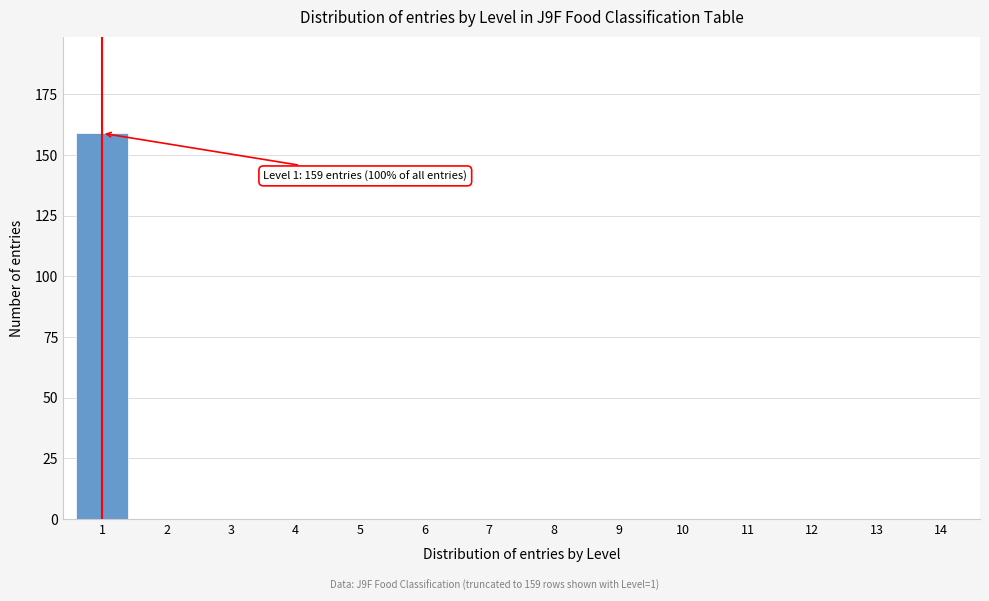

Reading left to right, transcribe all the data shown in this chart.

1=159	2=0	3=0	4=0	5=0	6=0	7=0	8=0	9=0	10=0	11=0	12=0	13=0	14=0